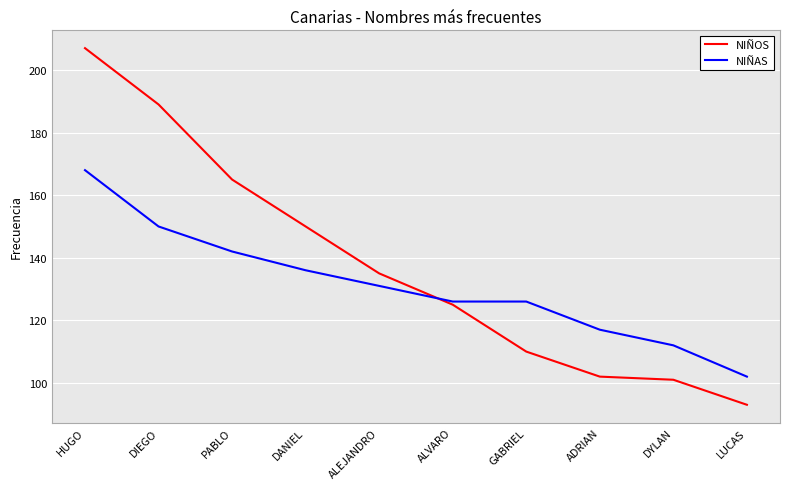

What is the spread (max minus min) of values at DYLAN?

11